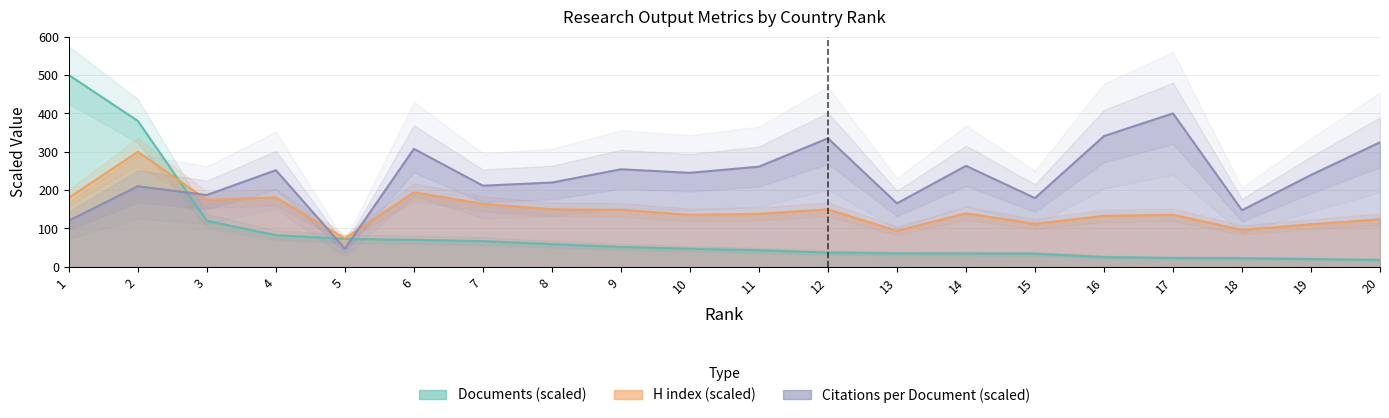

Reading left to right, transcribe all the data shown in this chart.

Citations per document: 1=120.4	2=210.0	3=187.2	4=252.0	5=47.4	6=307.6	7=211.5	8=219.7	9=254.3	10=245.1	11=261.2	12=335.0	13=165.4	14=263.3	15=179.3	16=340.8	17=400.0	18=147.5	19=239.4	20=324.7
H index: 1=180.0	2=300.0	3=174.8	4=181.3	5=74.3	6=194.3	7=164.3	8=150.0	9=148.7	10=135.7	11=138.3	12=150.0	13=93.9	14=139.6	15=112.2	16=133.0	17=135.7	18=96.5	19=110.9	20=123.9
Documents (thousands): 1=500.0	2=380.4	3=120.0	4=82.4	5=72.9	6=70.4	7=67.0	8=59.1	9=51.8	10=47.2	11=43.1	12=37.1	13=35.0	14=34.8	15=34.1	16=25.5	17=23.1	18=22.3	19=20.3	20=18.0